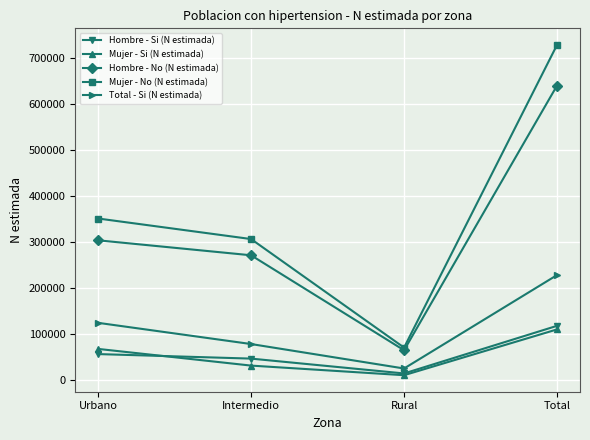

What is the label of the 3rd point from the left?

Rural